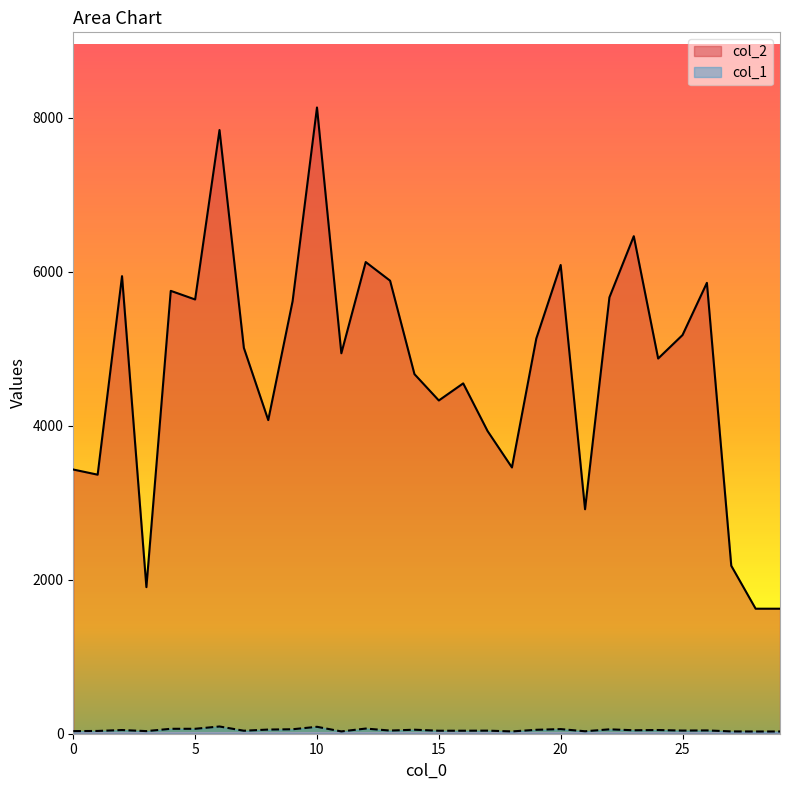

Is the value of col_2 at 20 greater than the value of col_1 at 26?

Yes